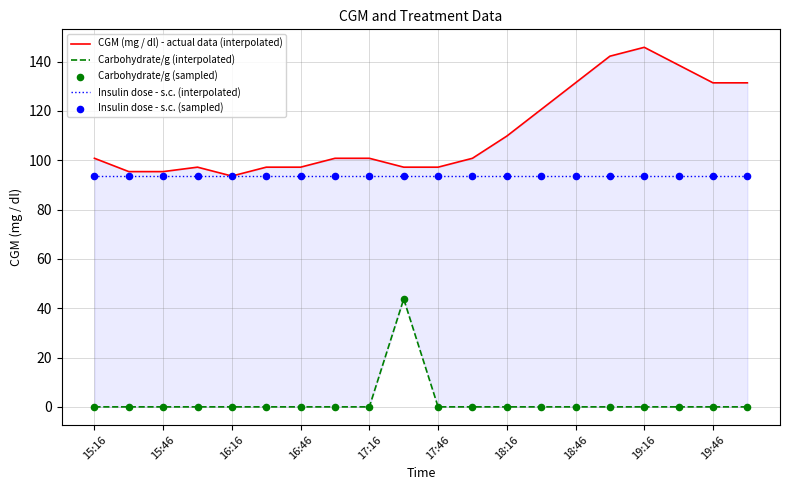

Which series contains the highest Y value?

CGM (mg / dl) - actual data (interpolated)